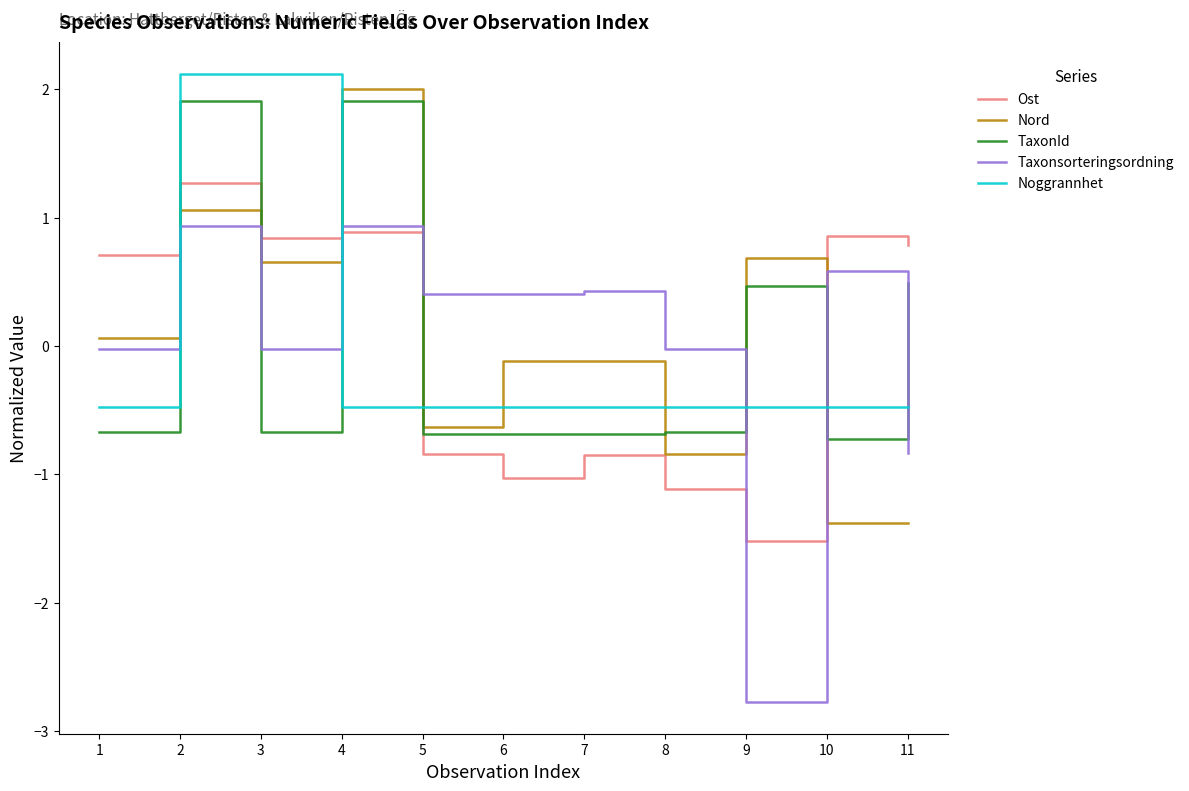

What is the spread (max minus min) of values at 2?

1.2